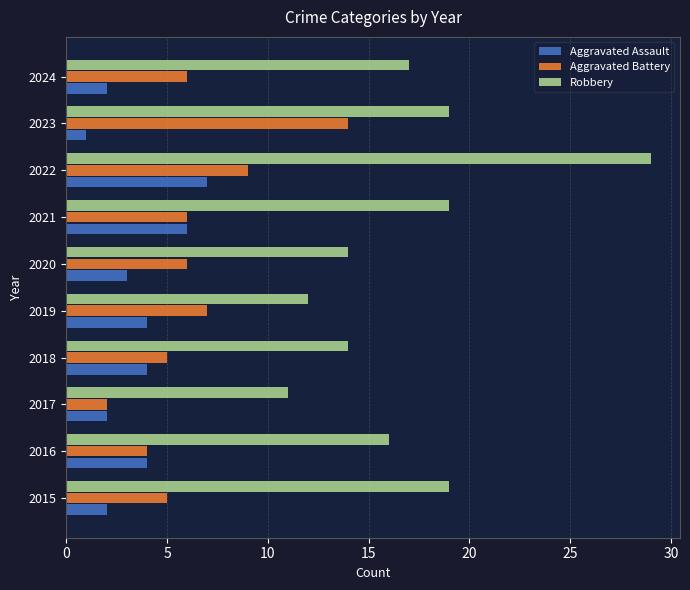

At how many categories does at least one series exceed 23?

1